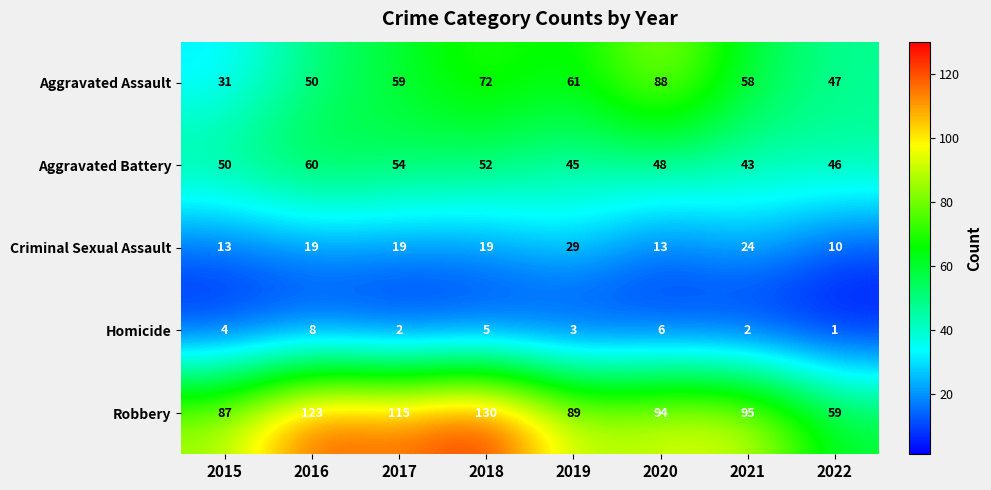

What is the average value of the Aggravated Battery series?

50